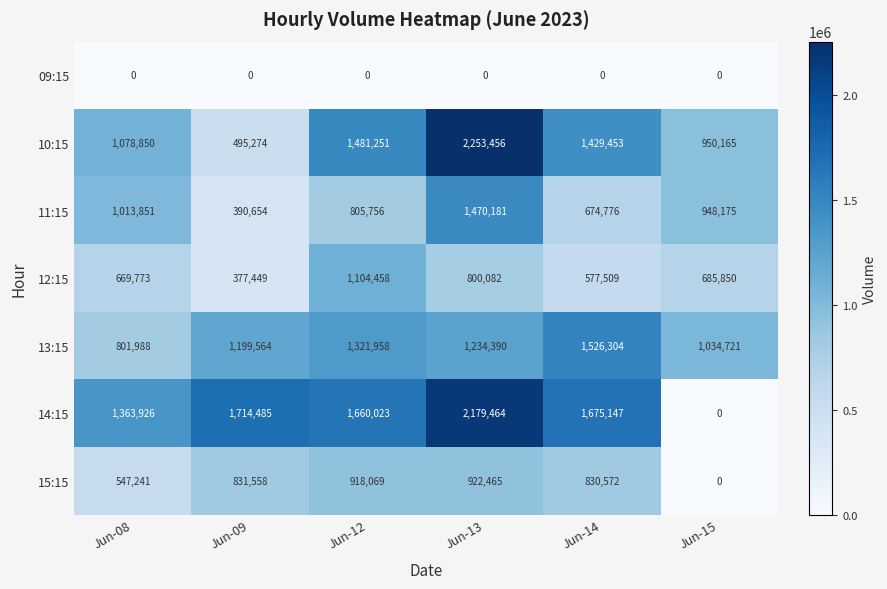

List the series in order of their peak value, lowest first.

09:15, 15:15, 12:15, 11:15, 13:15, 14:15, 10:15